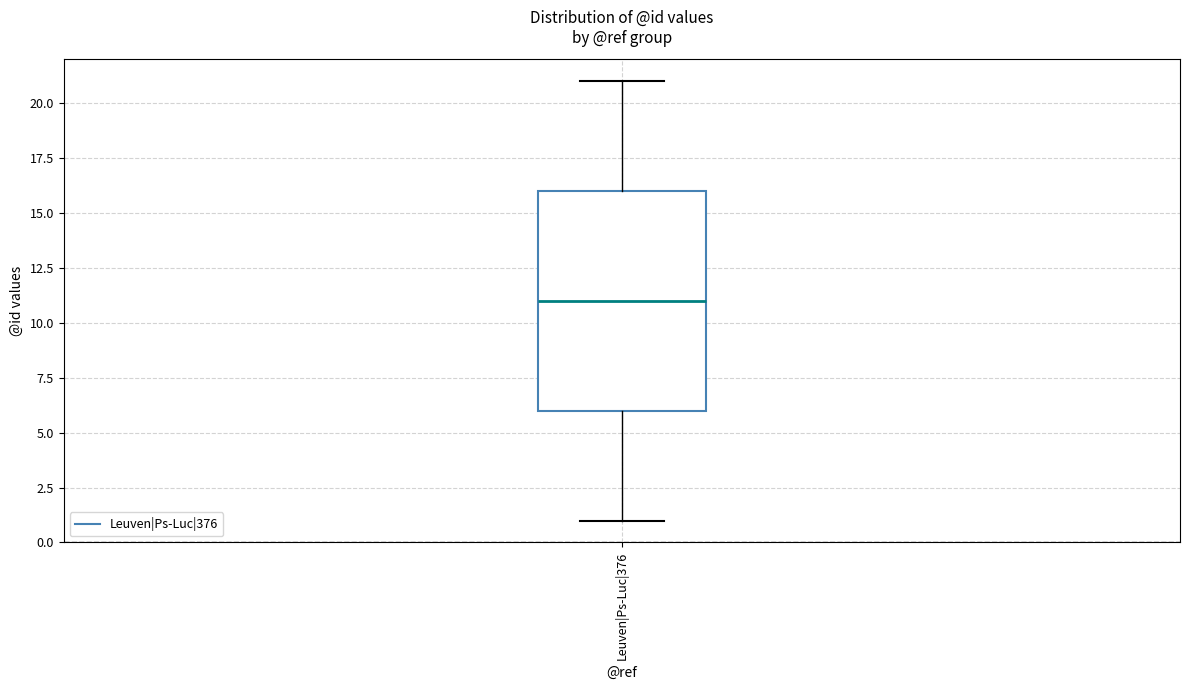

Transcribe this box plot: give where the median line is, the range the box spans, and where the two whiskers end, as read against the y-axis. The values are not printed on the chart, so give them approximately, as read against the axis.

median 11, box 6 to 16, whiskers 1 to 21